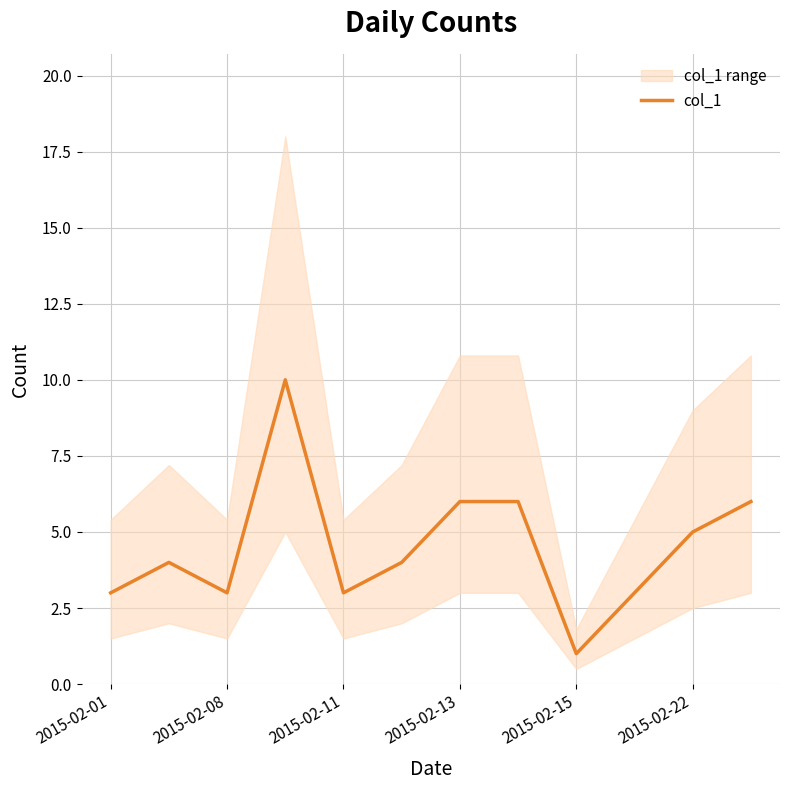

What is the difference between the second highest and minimum values?

5